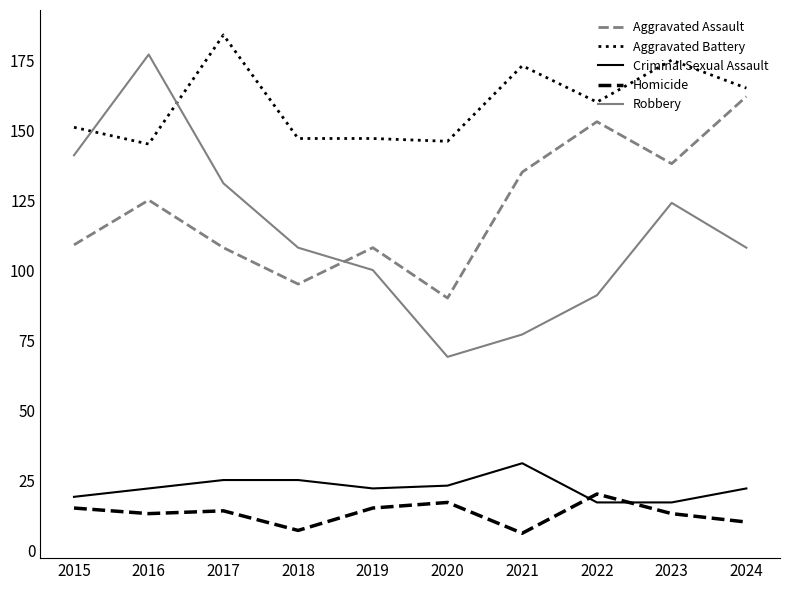

True or false: Aggravated Assault and Aggravated Battery intersect in this chart.

False